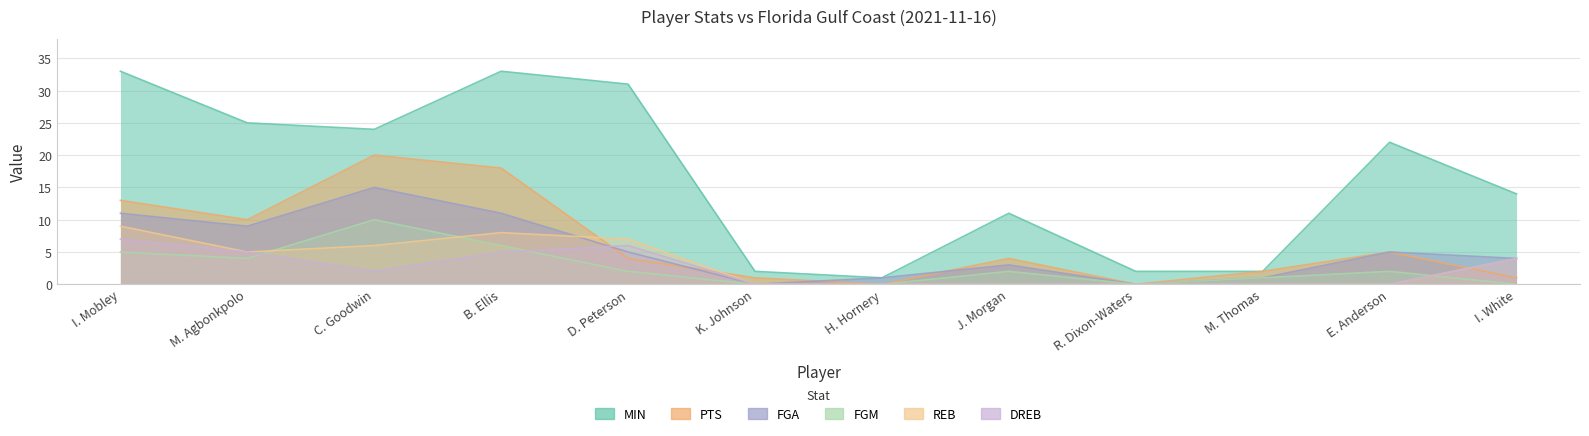

Between which two adjacent categories do REB and PTS first intersect?

B. Ellis and D. Peterson